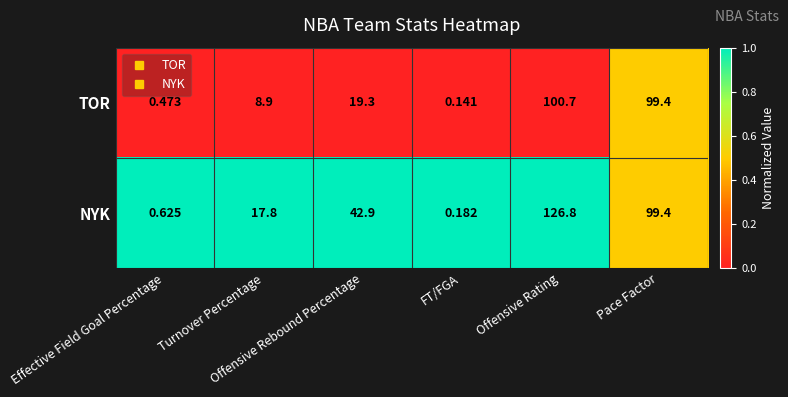

List the series in order of their overall mean, lowest first.

TOR, NYK